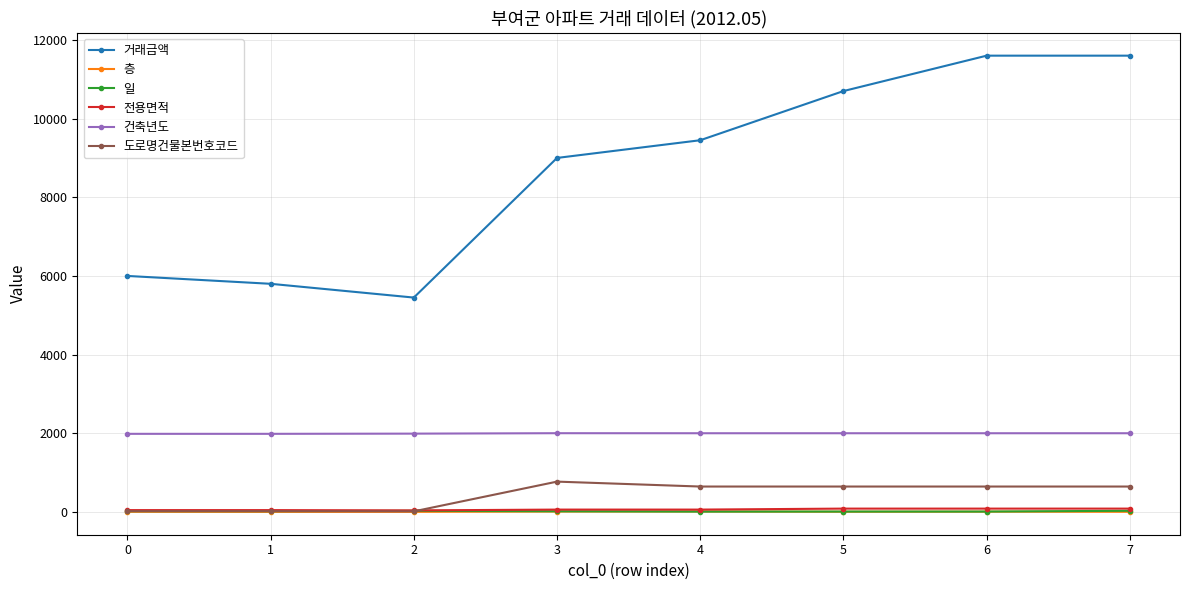

In 거래금액, how many points are lower than both neighbors (excluding endpoints)?

1